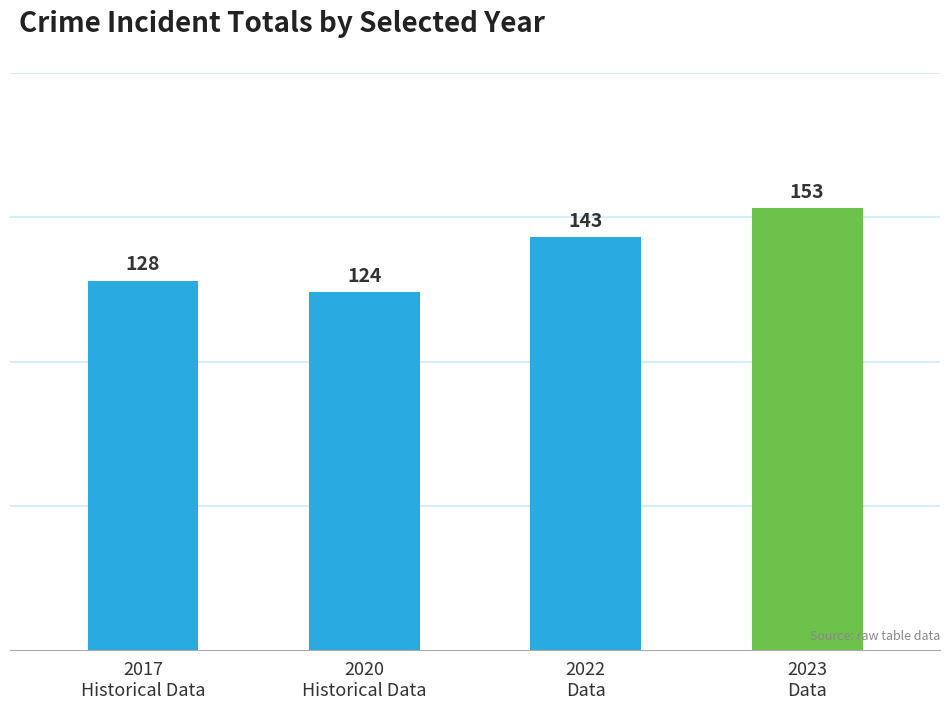

How many values are between 128 and 153?

3